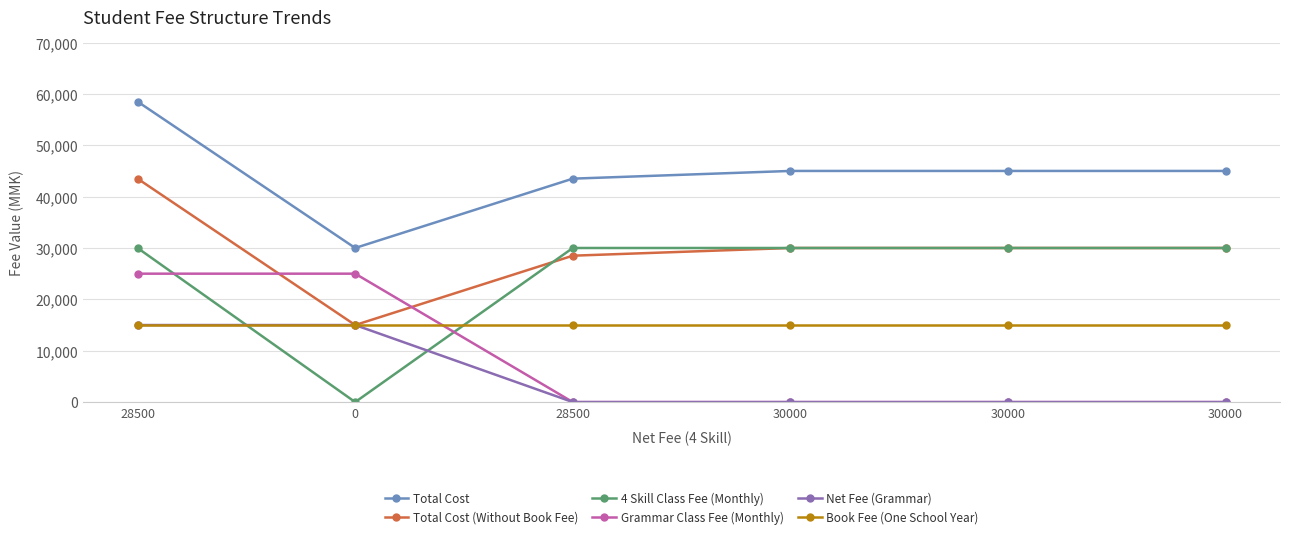

Rank the series by their maximum value, from highest to lowest.

Total Cost, Total Cost (Without Book Fee), 4 Skill Class Fee (Monthly), Grammar Class Fee (Monthly), Net Fee (Grammar), Book Fee (One School Year)